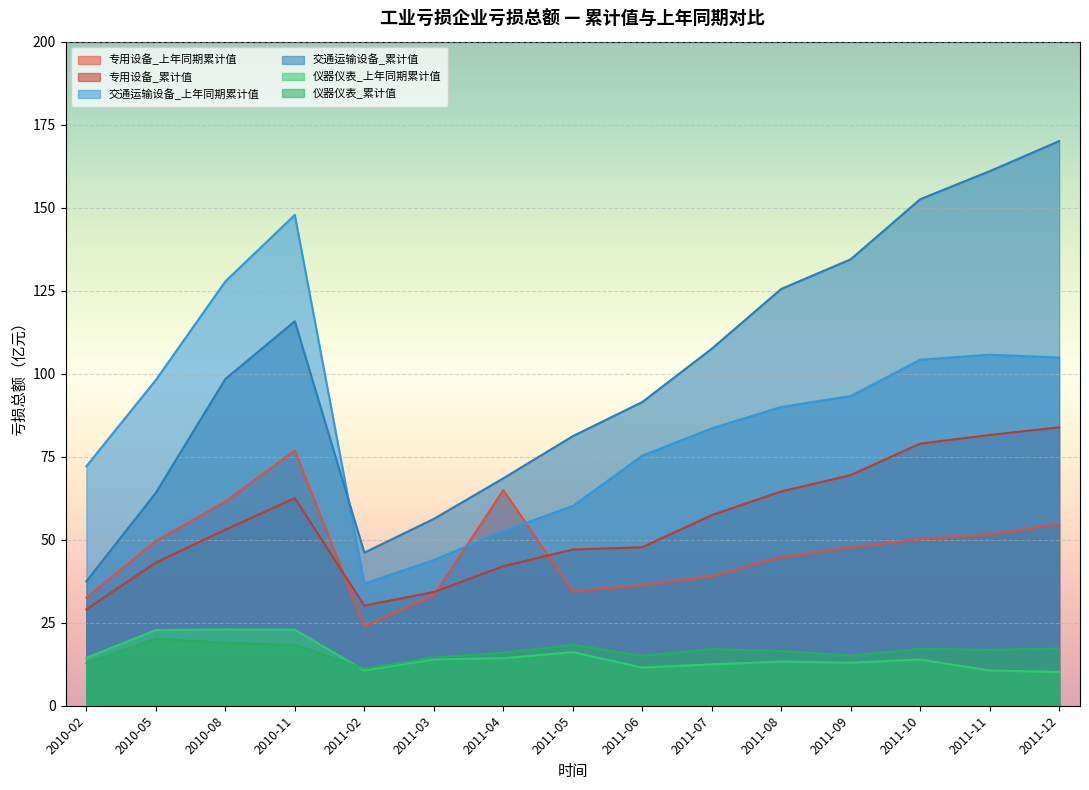

How many intersections are there between 交通运输设备_累计值 and 交通运输设备_上年同期累计值?

1